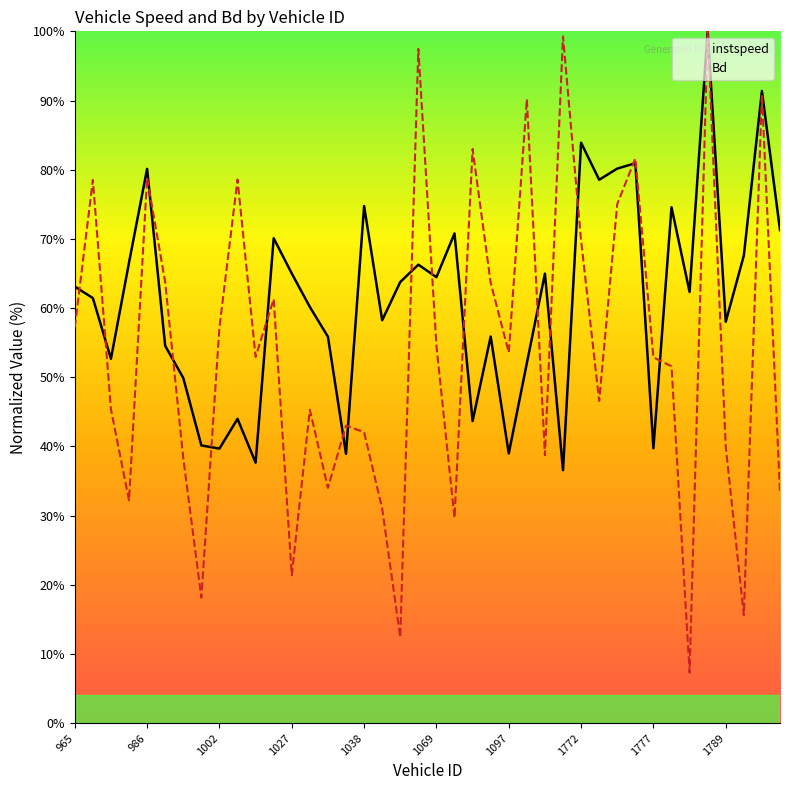

What is the sum of all instspeed values?

2458.6